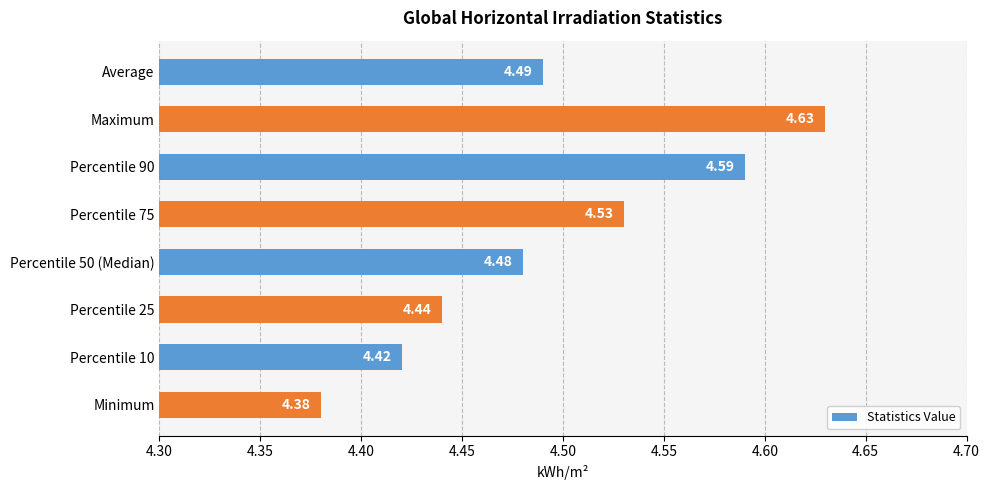

At which label is the value closest to 4?

Minimum